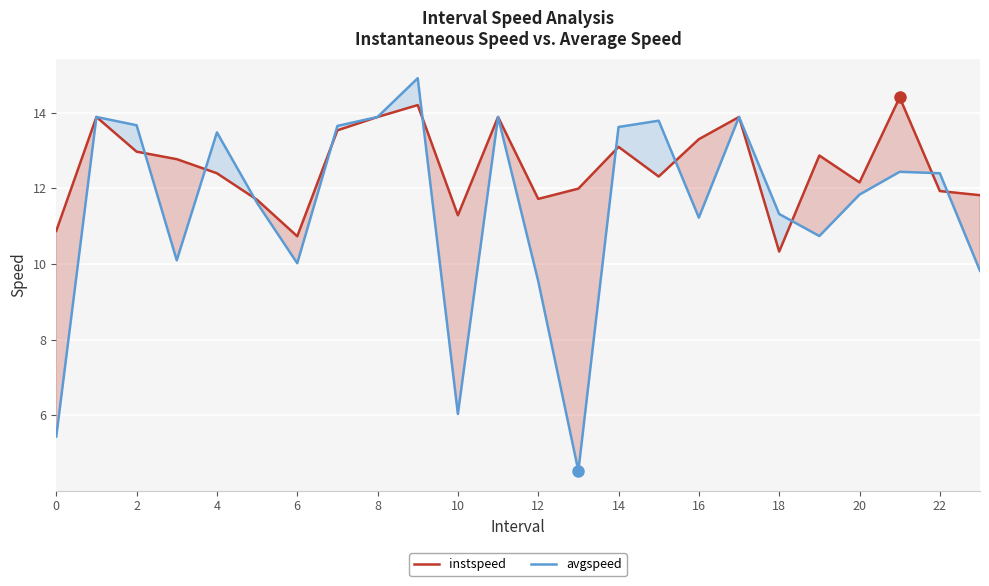

Read the avgspeed value at 4.

13.5